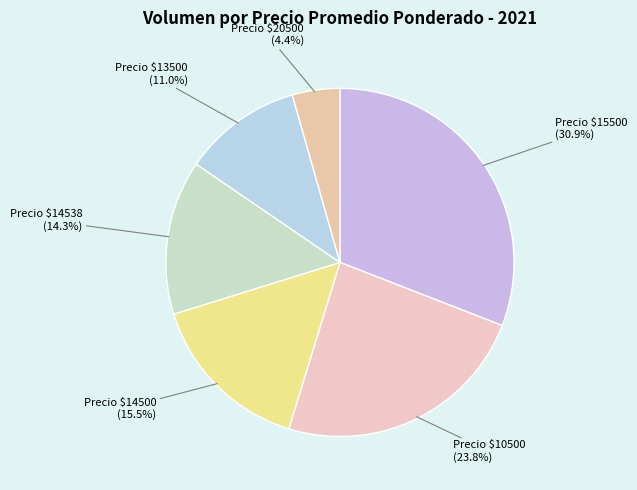

Which category has the smallest portion of the pie?

Precio $20500 (4.4%)